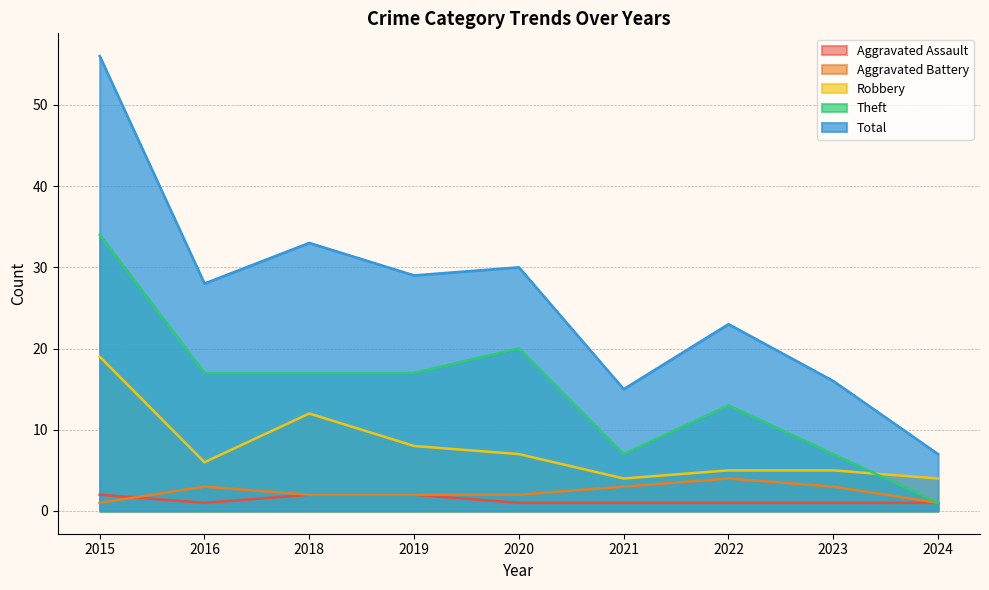

What is the value of the Total point at the 8th from the left?

16